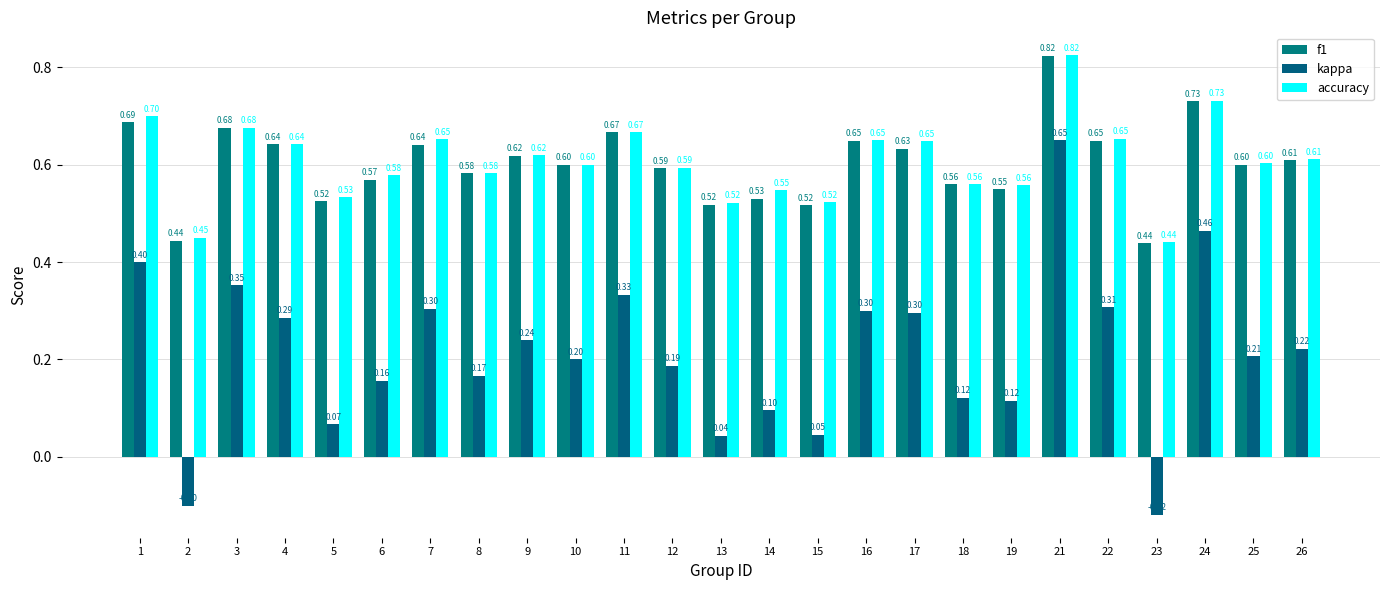

What is the smallest value displayed?

-0.1